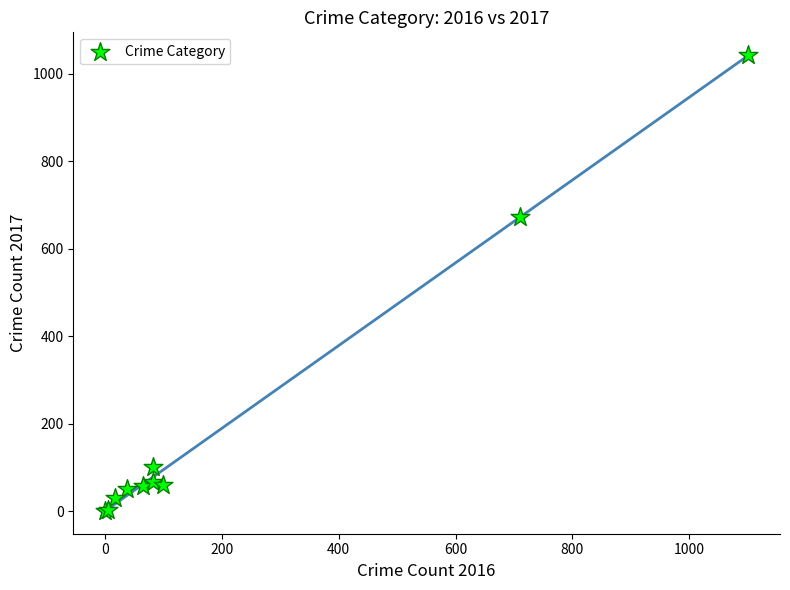

What Y value in the scatter plot is closest to 522?

673